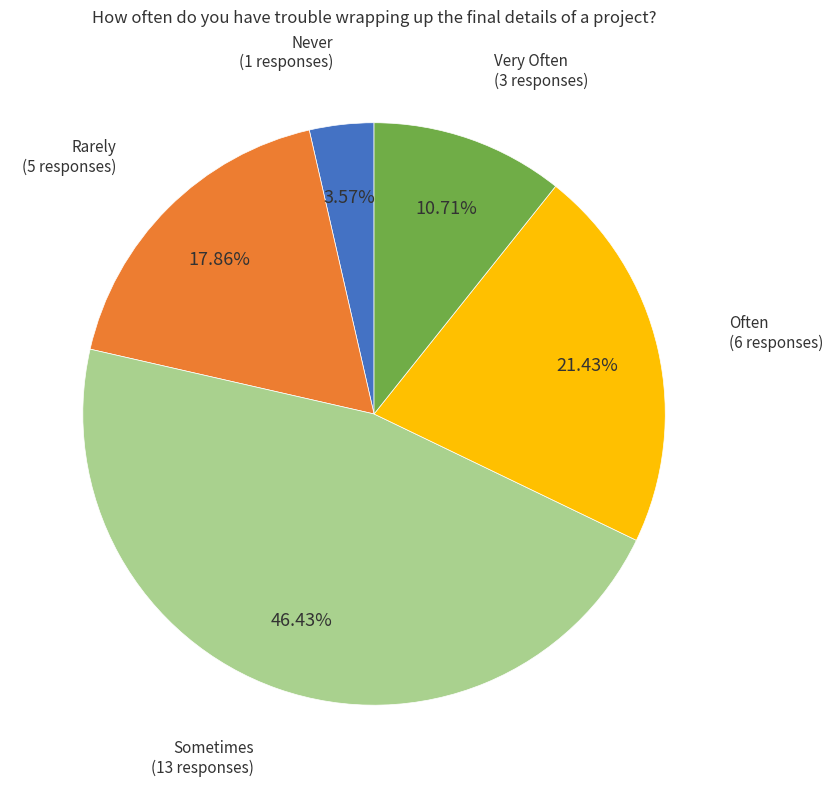

Is there any slice that represents more than half of the pie?

No